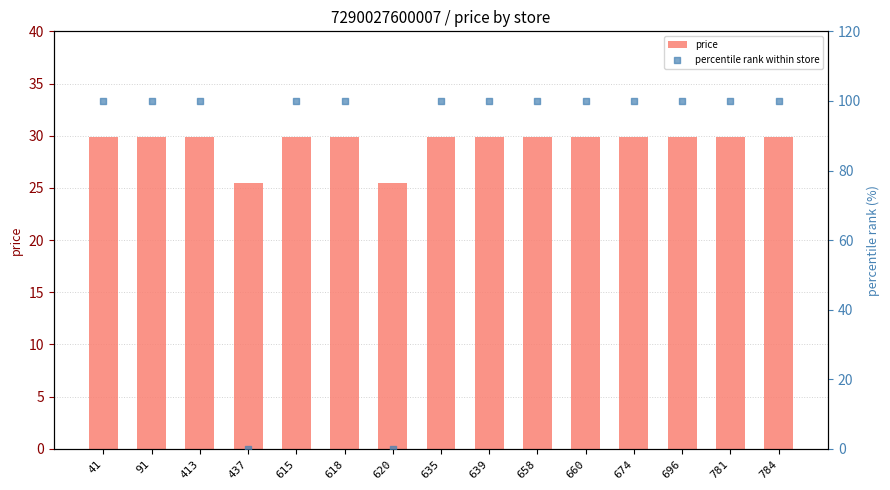

Is the value of percentile rank within store at 413 greater than the value of price at 413?

Yes